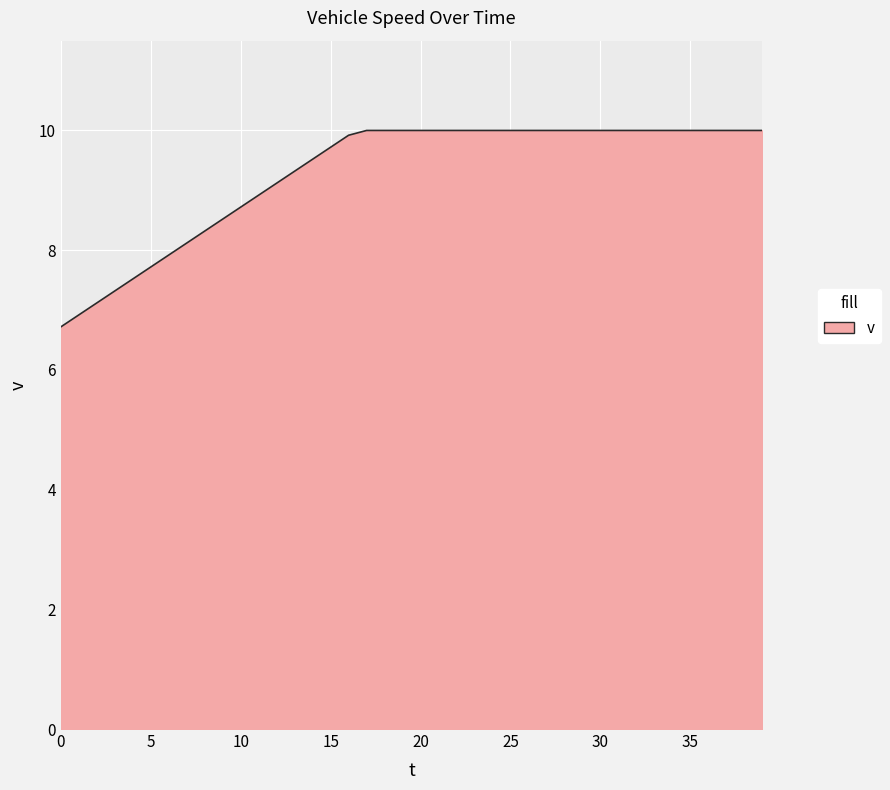

What is the minimum value shown in the chart?

6.7